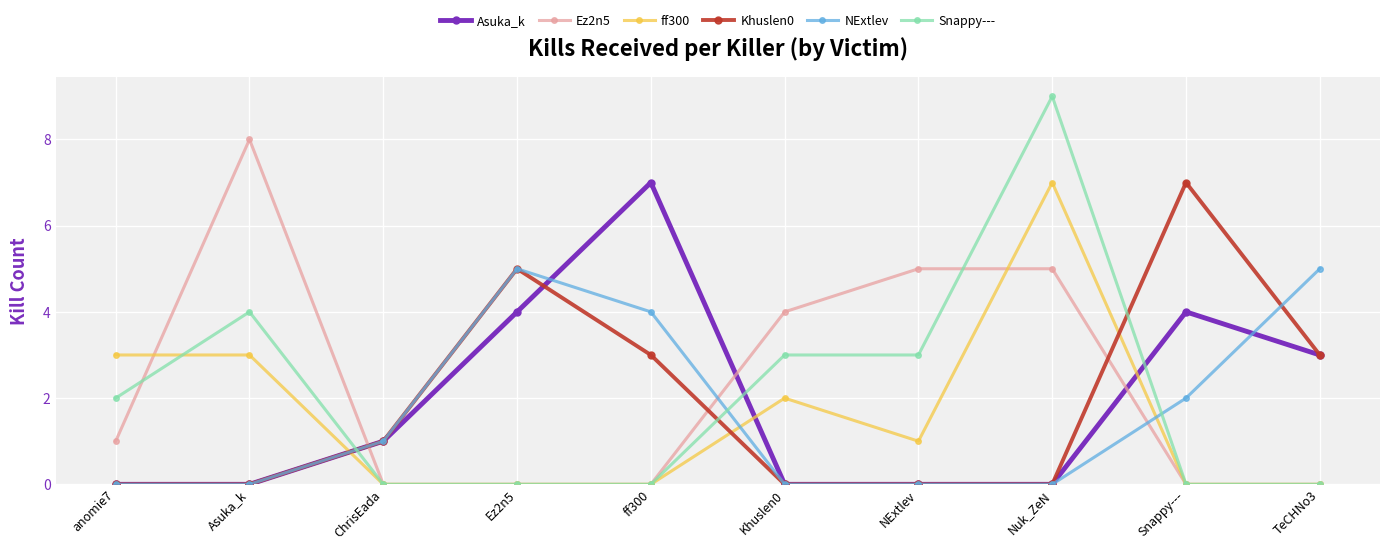

Which series has the largest range (max minus min)?

Snappy---